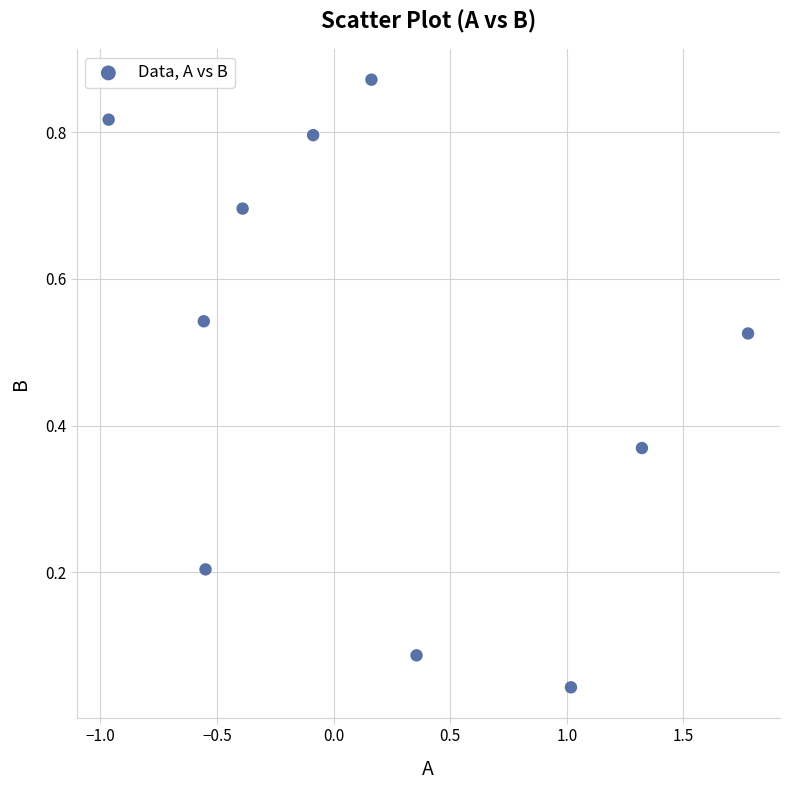

What is the range of X values (max minus min)?

2.7